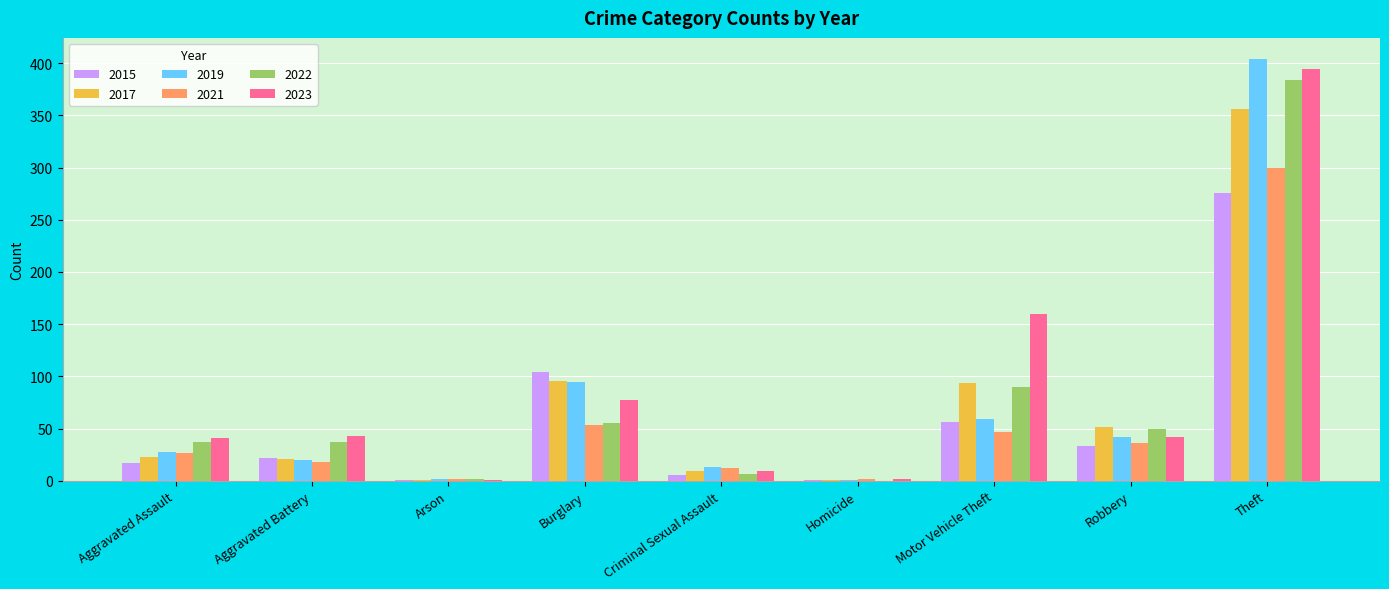

What is the greatest value displayed?

404